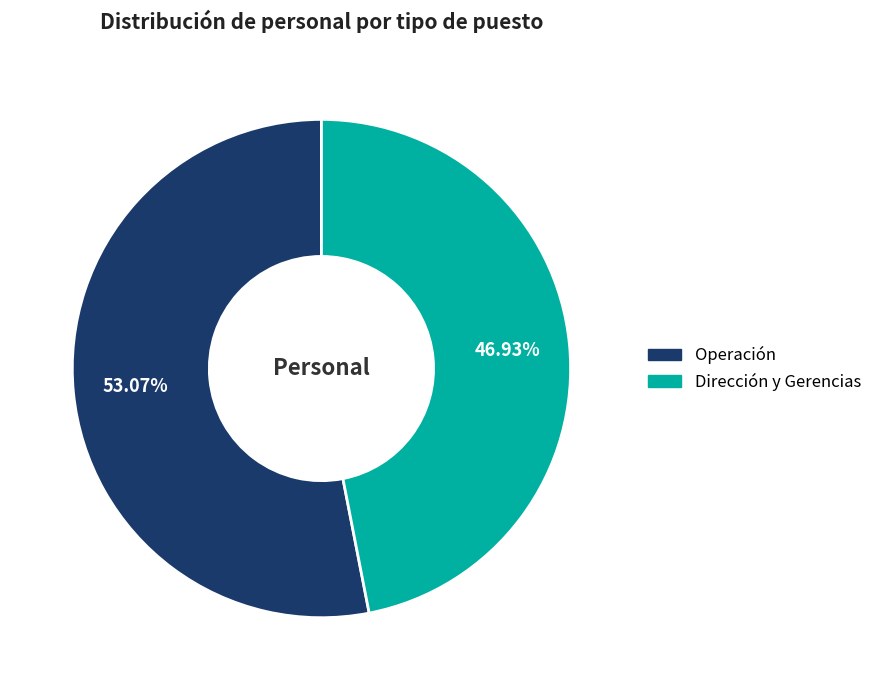

Is Operación the majority of the pie?

Yes